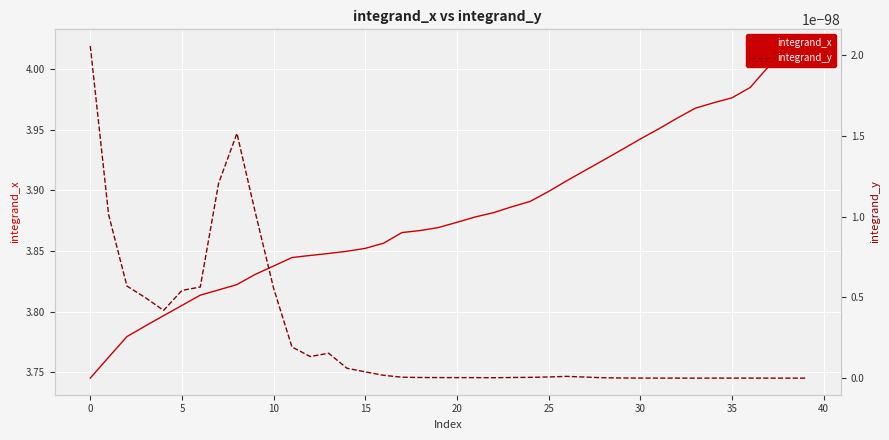

Which series changed the most between 25 and 22?

integrand_x